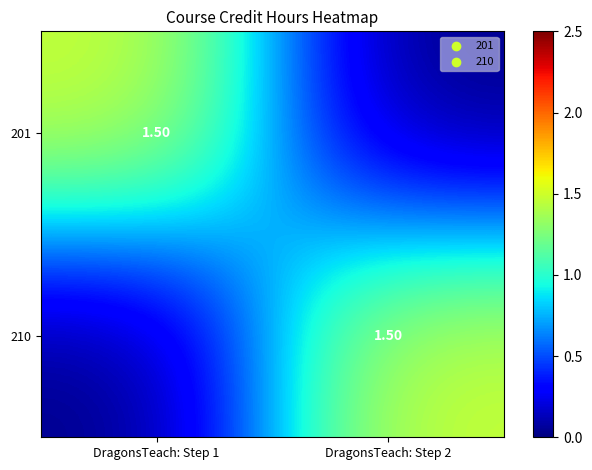

Where is 201 nearest to the value 0?

DragonsTeach: Step 2